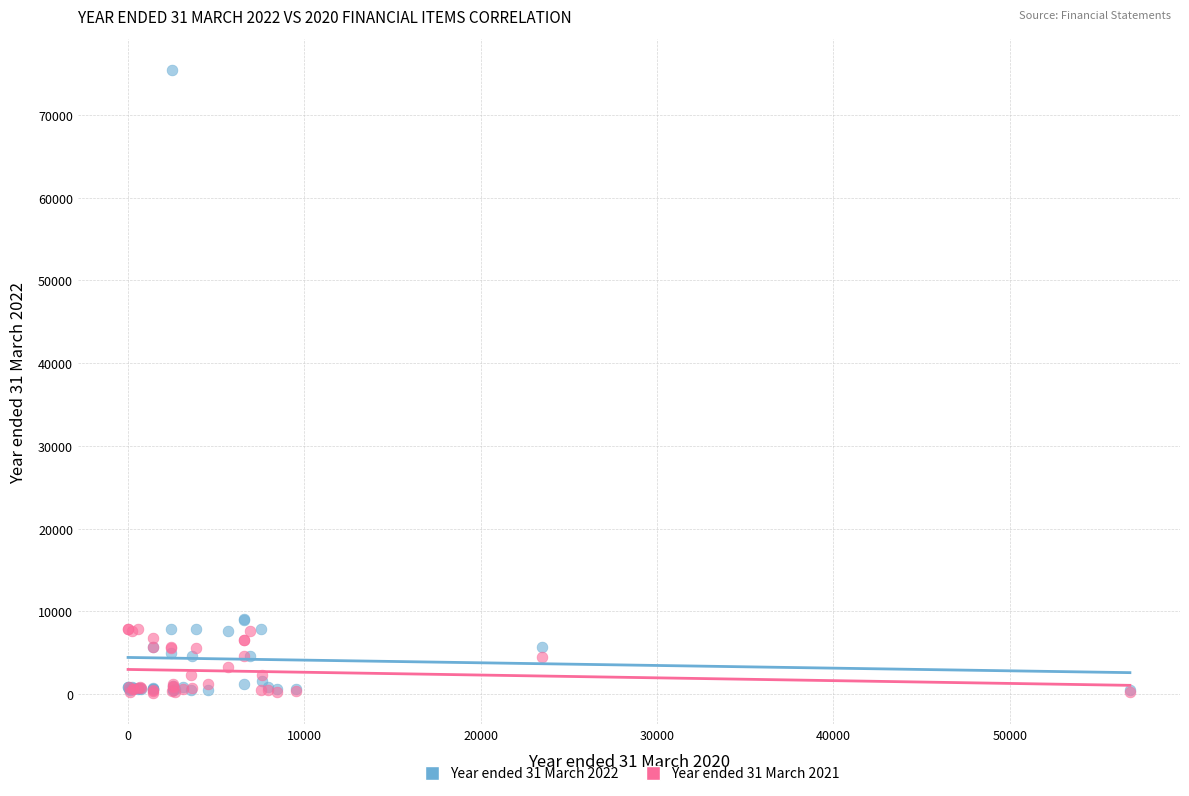

Which series contains the highest Y value?

Year ended 31 March 2022